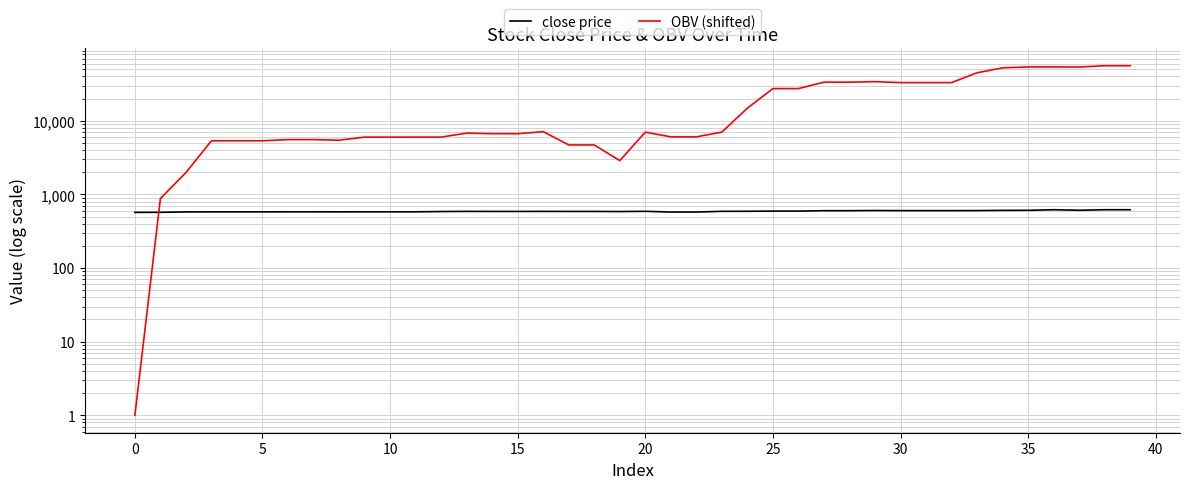

Is the value of OBV (shifted) at 11 greater than the value of close price at 18?

Yes